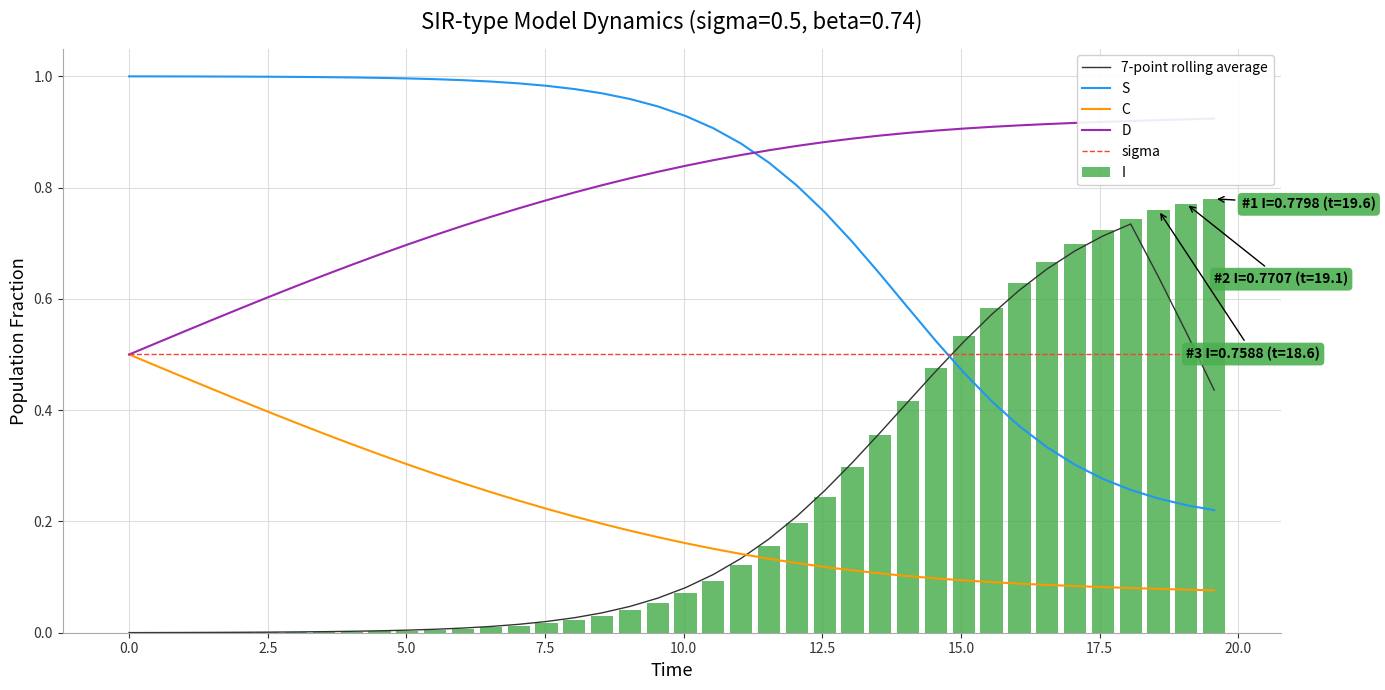

Which series has the largest total across all categories?

D